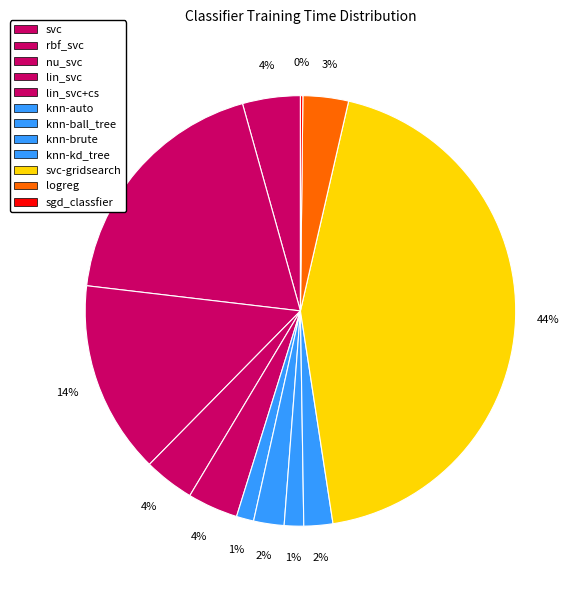

To the nearest percent, what is the difference between the largest and smallest slice percentages?

44%